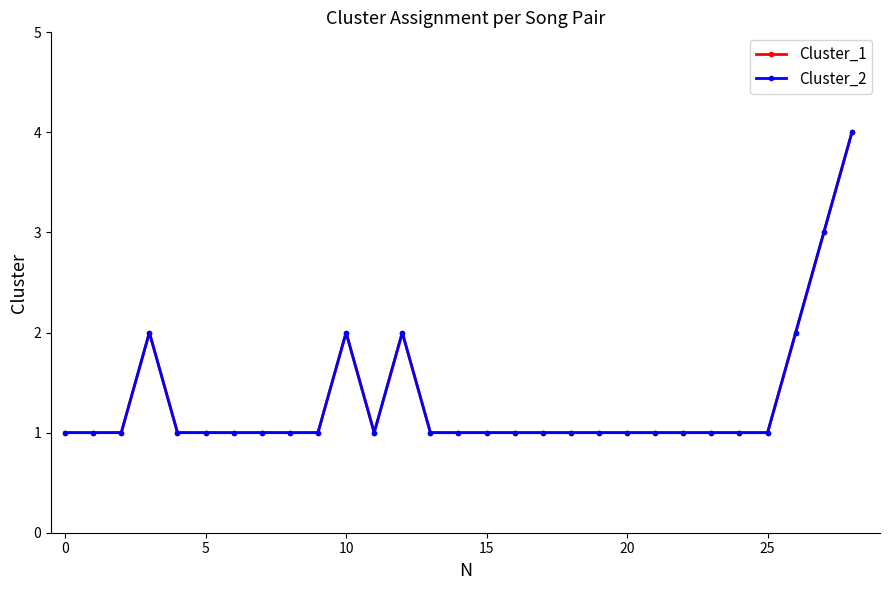

Reading right to left, extract all data points from this chart.

Cluster_1: 4	3	2	1	1	1	1	1	1	1	1	1	1	1	1	1	2	1	2	1	1	1	1	1	1	2	1	1	1
Cluster_2: 4	3	2	1	1	1	1	1	1	1	1	1	1	1	1	1	2	1	2	1	1	1	1	1	1	2	1	1	1